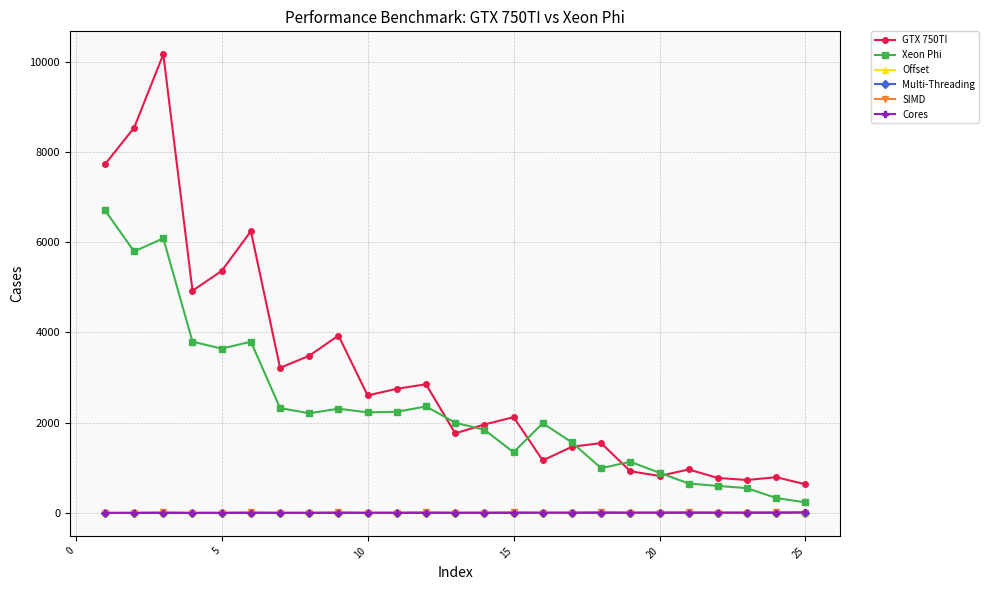

True or false: SIMD has more than 1 interior local peaks.

True